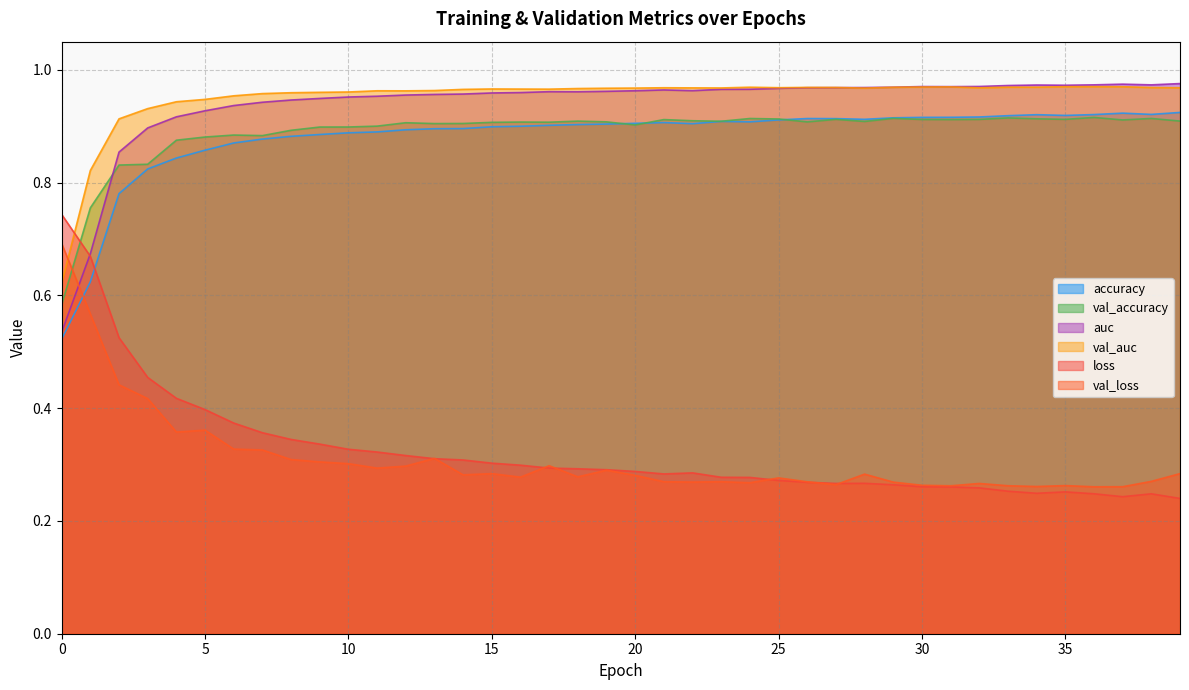

What is the difference between the maximum and minimum values in the val_accuracy series?

0.3